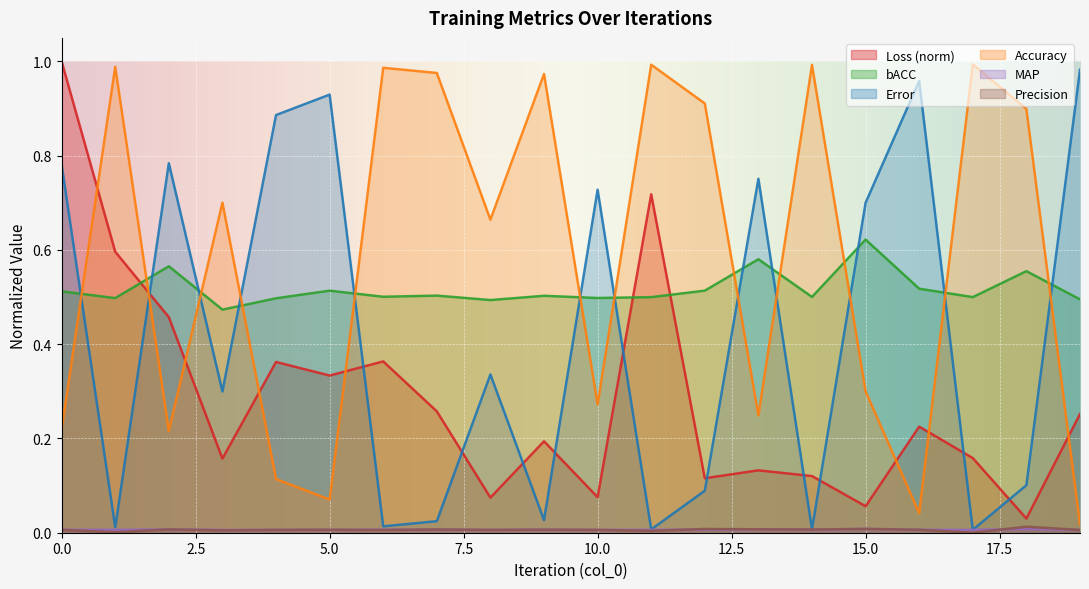

Is it true that MAP equals 0.0 at 17?

True